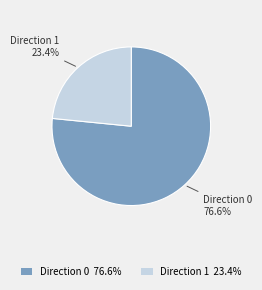

Is there any slice that represents more than half of the pie?

Yes